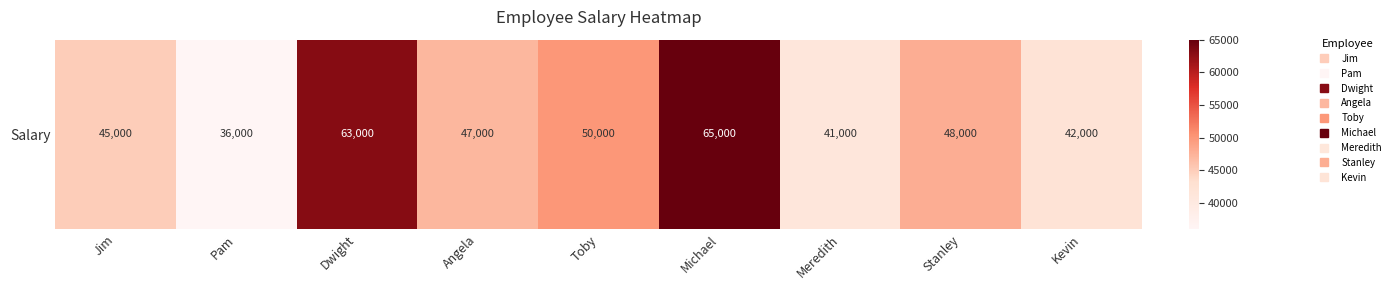

Where is the data nearest to the value 50500?

Toby